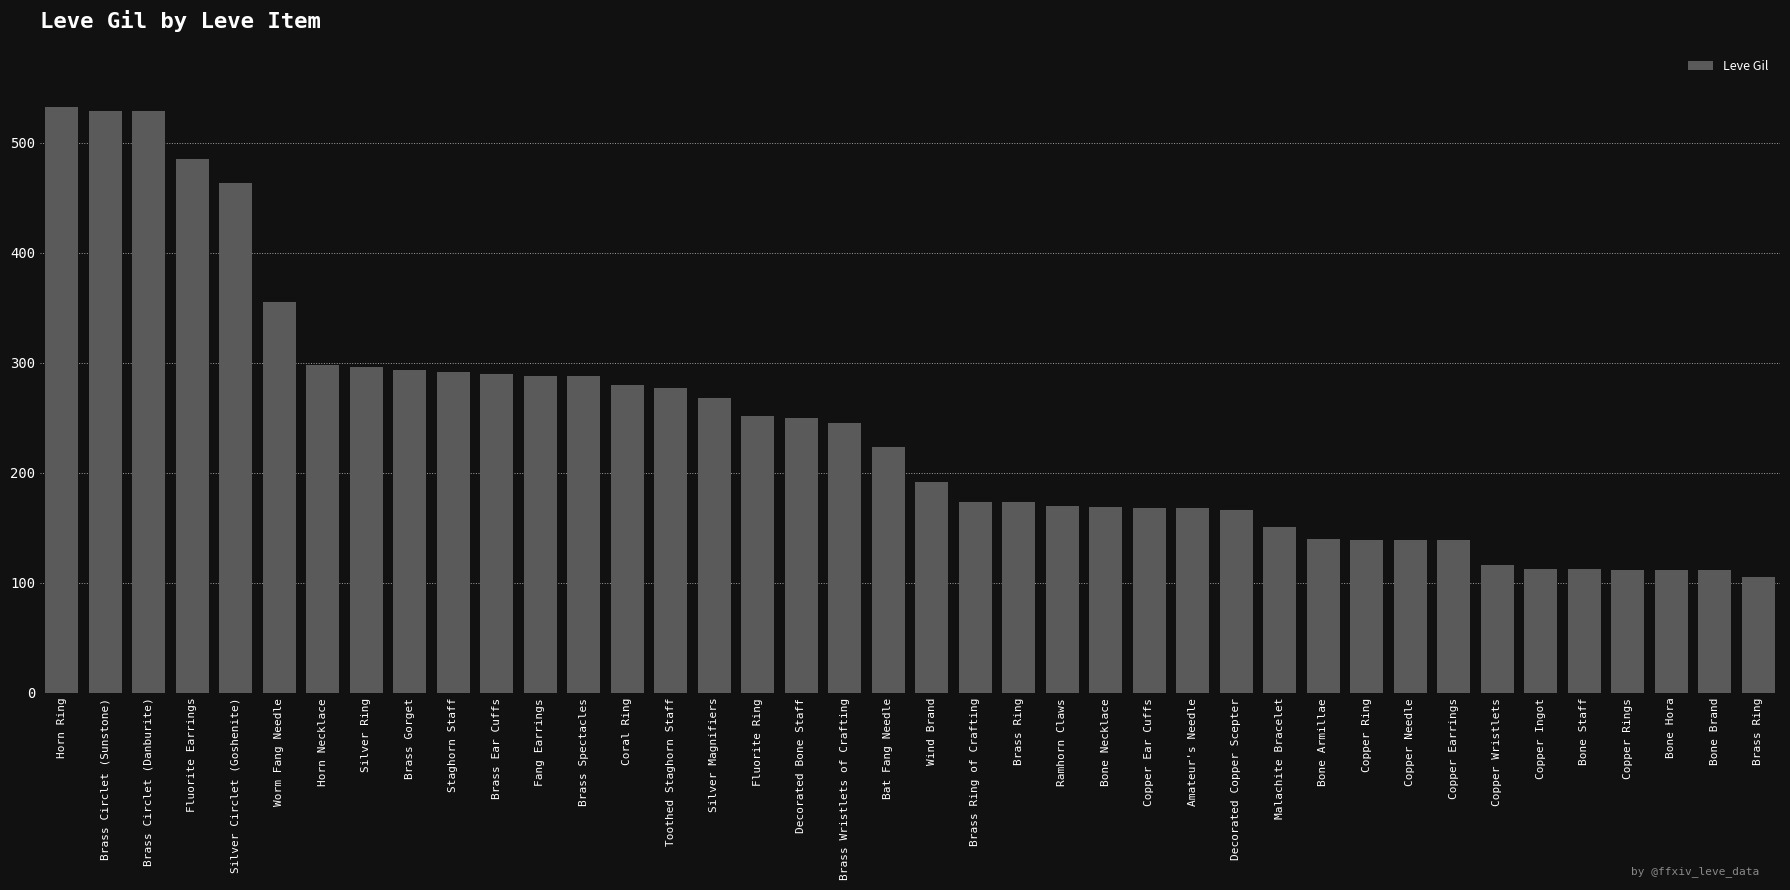

What is the smallest value displayed?

105